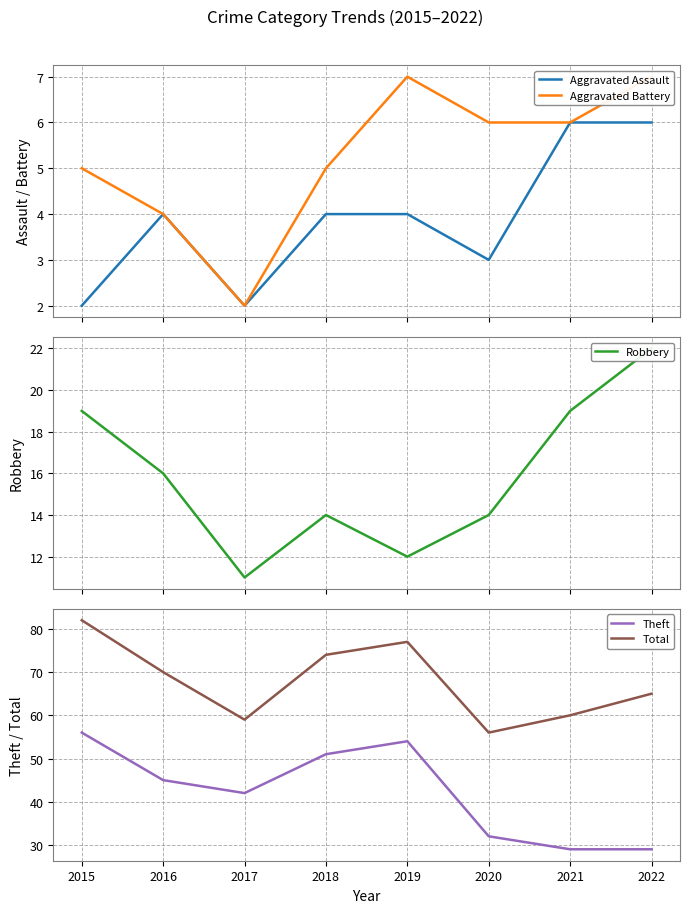

Does the chart have visible grid lines?

Yes